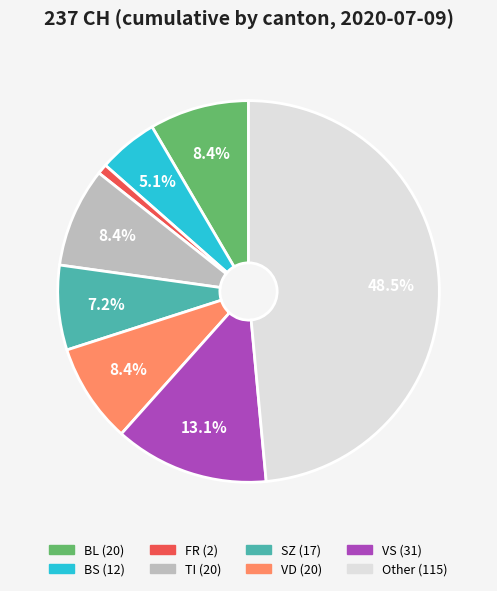

Does any single category account for the majority?

No